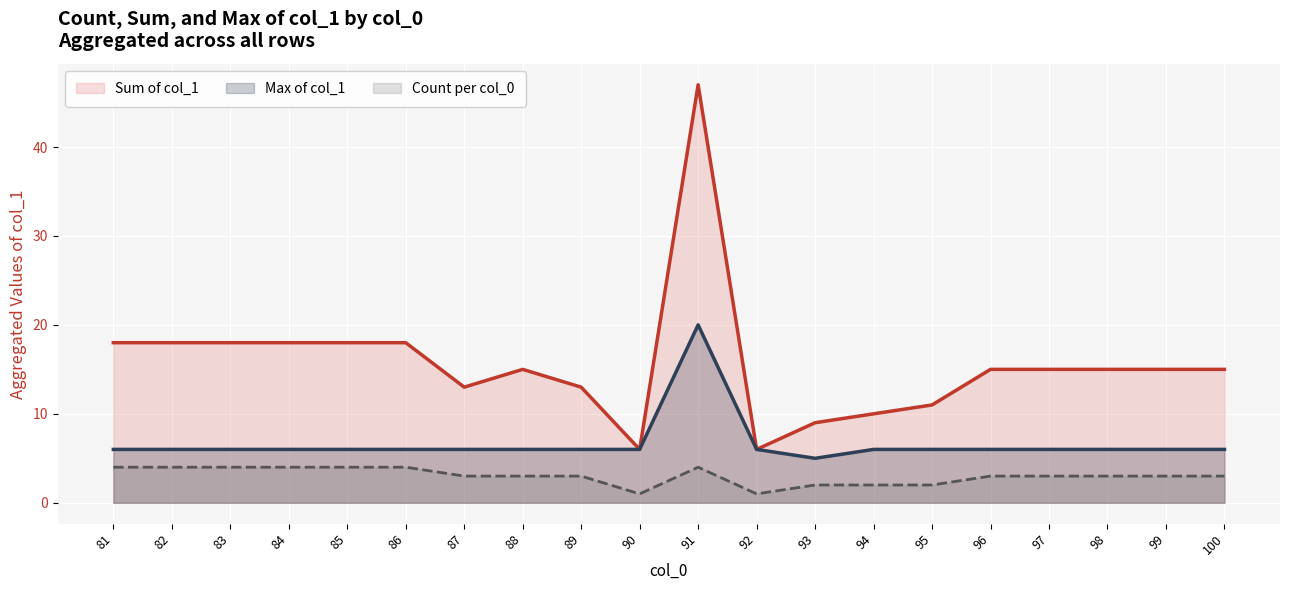

Reading right to left, list all the values displayed in this chart.

Count per col_0: 100=3	99=3	98=3	97=3	96=3	95=2	94=2	93=2	92=1	91=4	90=1	89=3	88=3	87=3	86=4	85=4	84=4	83=4	82=4	81=4
Sum of col_1: 100=15	99=15	98=15	97=15	96=15	95=11	94=10	93=9	92=6	91=47	90=6	89=13	88=15	87=13	86=18	85=18	84=18	83=18	82=18	81=18
Max of col_1: 100=6	99=6	98=6	97=6	96=6	95=6	94=6	93=5	92=6	91=20	90=6	89=6	88=6	87=6	86=6	85=6	84=6	83=6	82=6	81=6